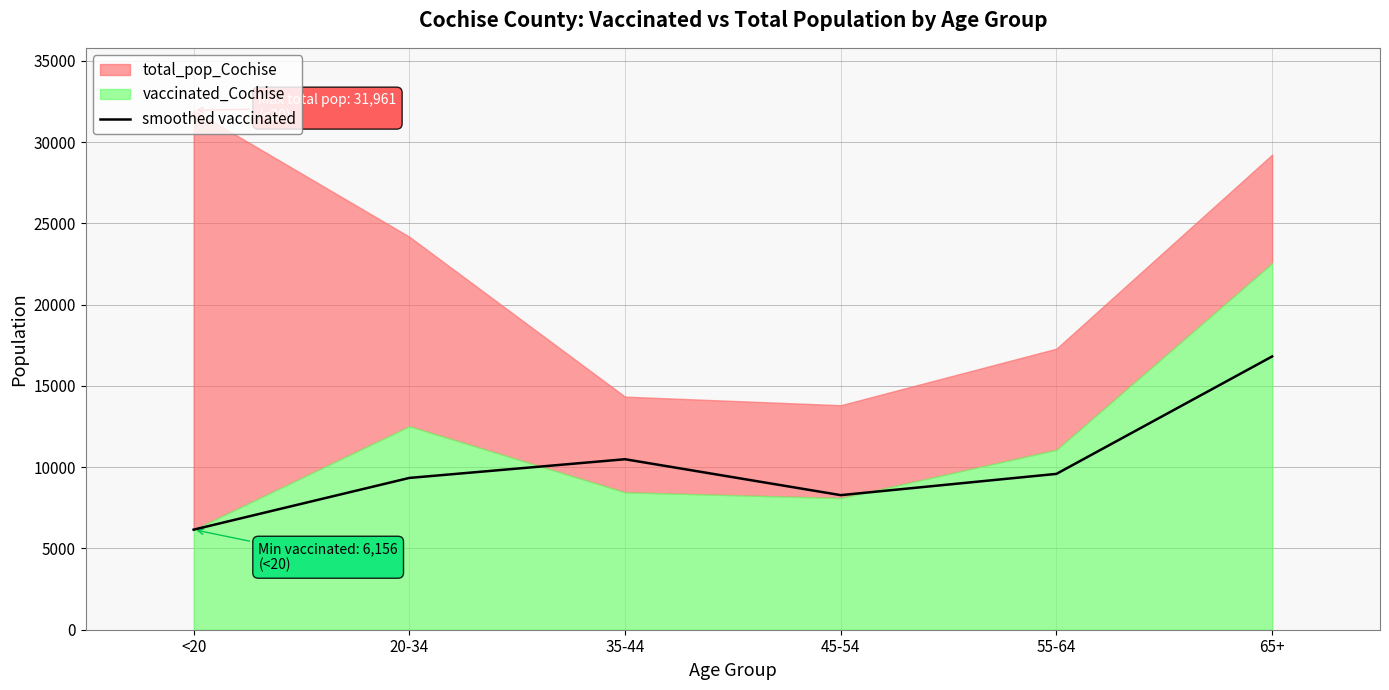

What is the approximate value at 35-44, to the nearest 100?

10500